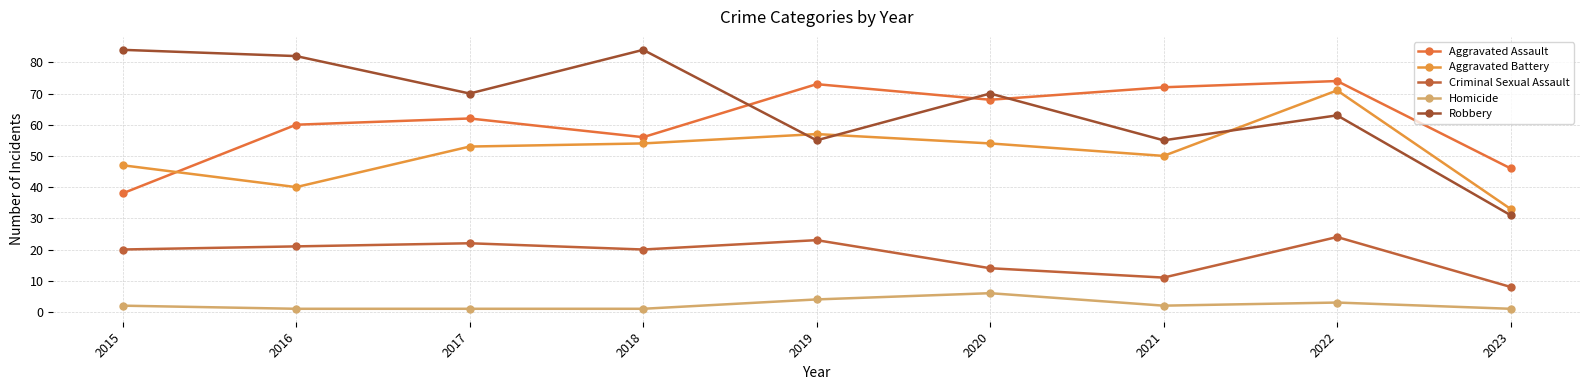

Which has a higher value, 2021 or 2022?

2022